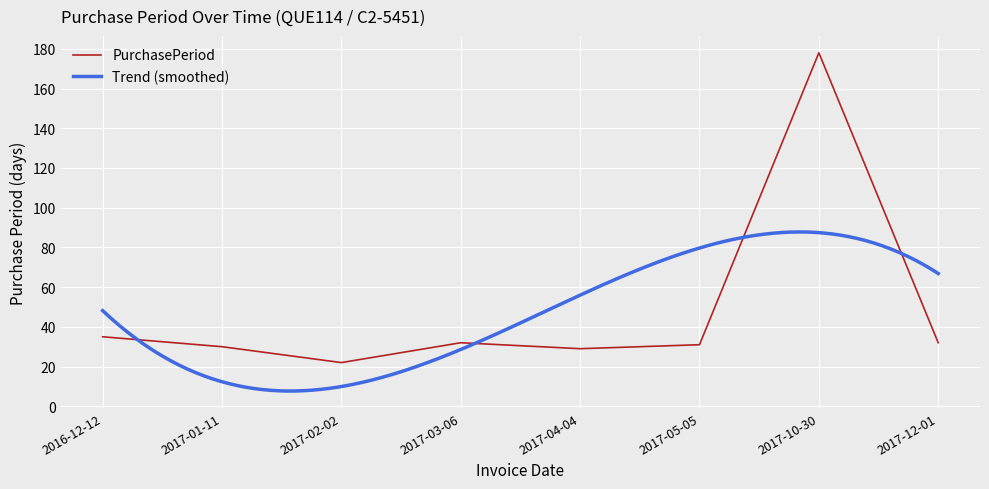

Reading left to right, what are all the values shown in this chart?

2016-12-12=35	2017-01-11=30	2017-02-02=22	2017-03-06=32	2017-04-04=29	2017-05-05=31	2017-10-30=178	2017-12-01=32